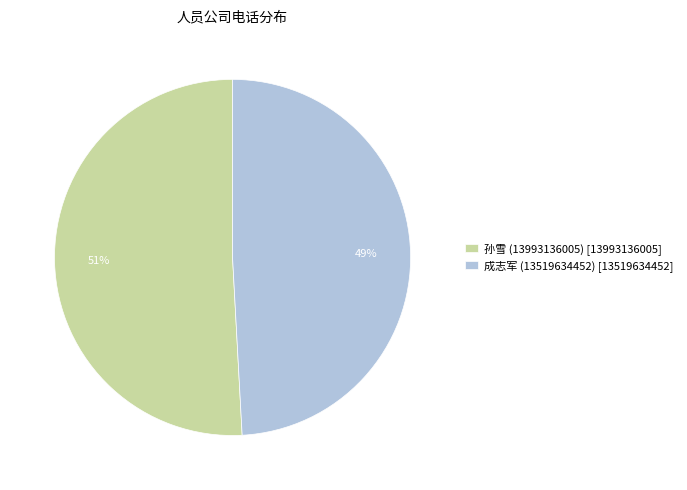

What percentage is the 孙雪 (13993136005) slice, to the nearest percent?

51%